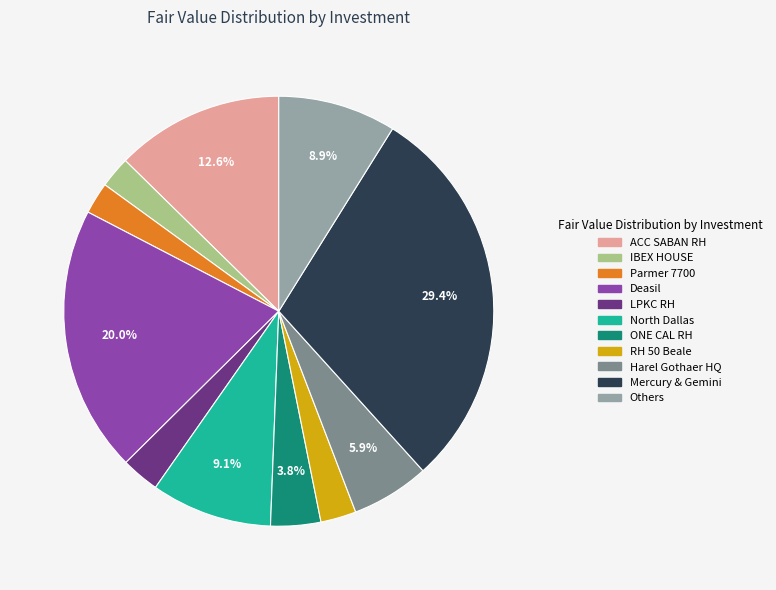

Does any single category account for the majority?

No